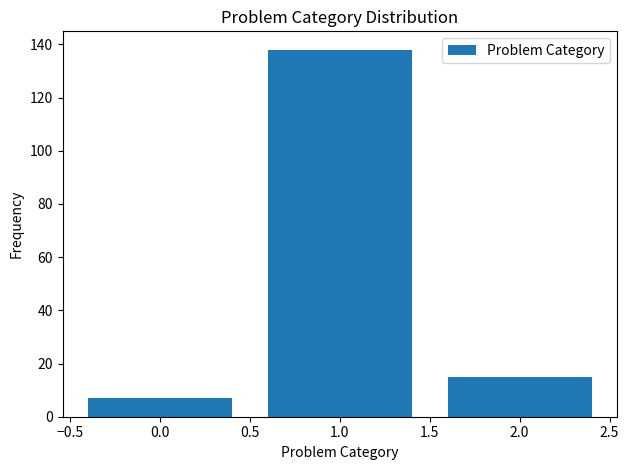

Reading left to right, what are all the values shown in this chart?

7	138	15